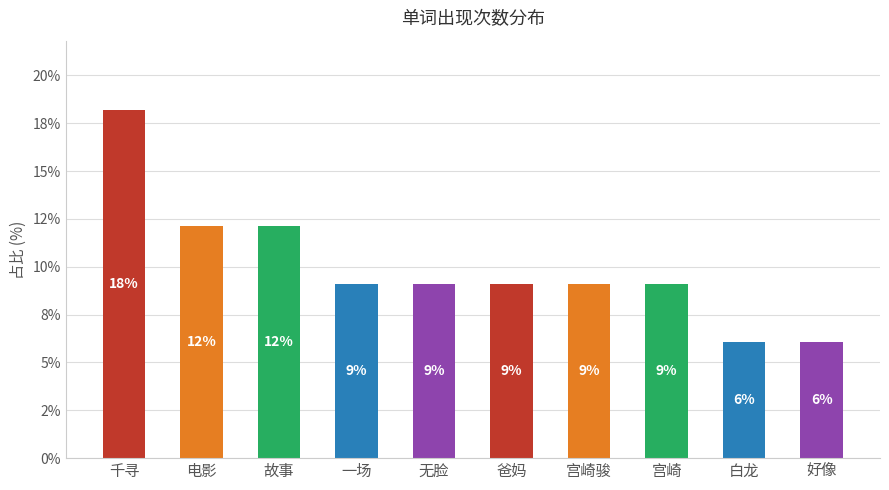

Reading left to right, extract all data points from this chart.

千寻=18.2	电影=12.1	故事=12.1	一场=9.1	无脸=9.1	爸妈=9.1	宫崎骏=9.1	宫崎=9.1	白龙=6.1	好像=6.1